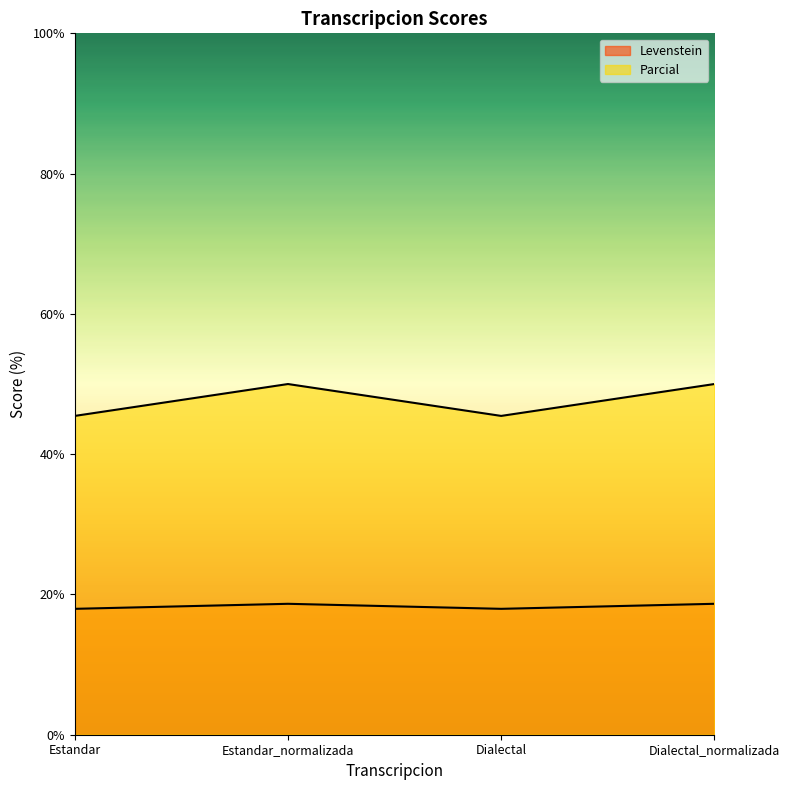

True or false: Levenstein and Parcial intersect in this chart.

False